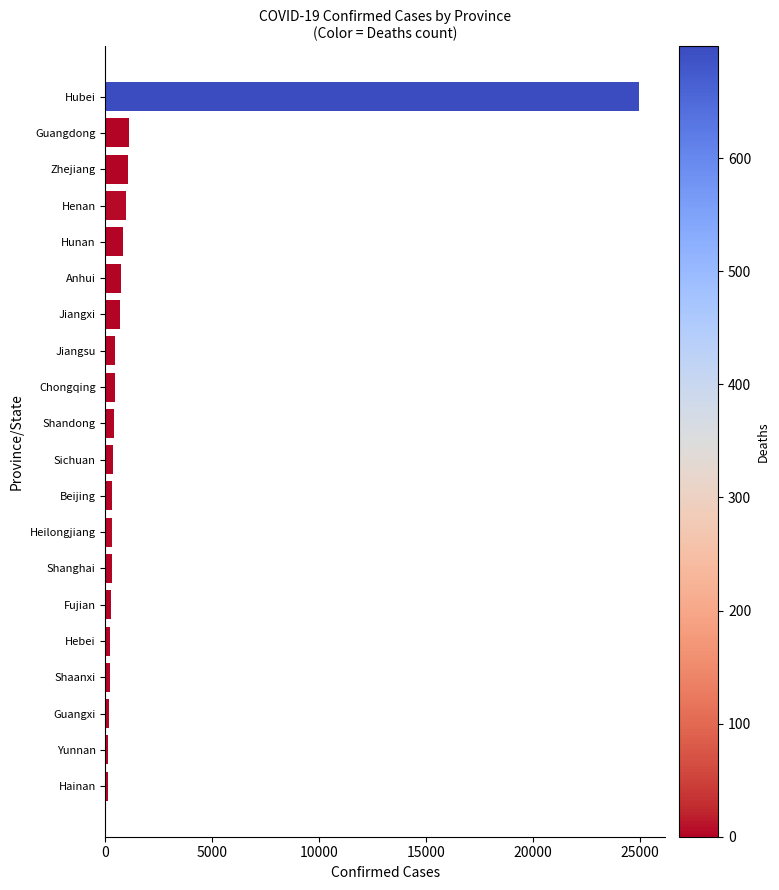

How many data points are less than 416?

10